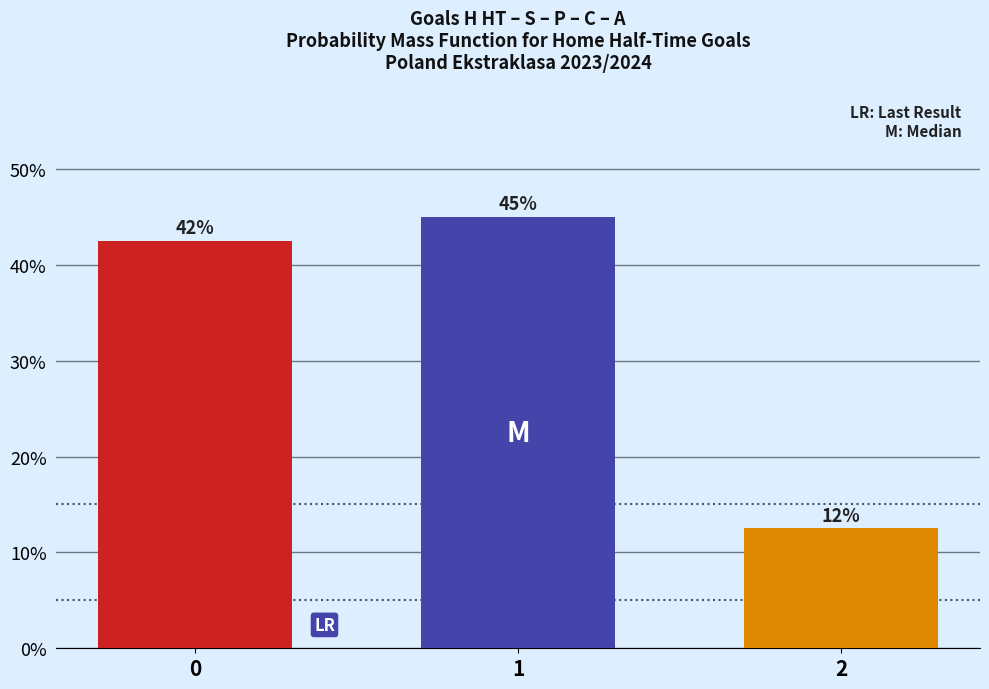

Are the bars horizontal?

No